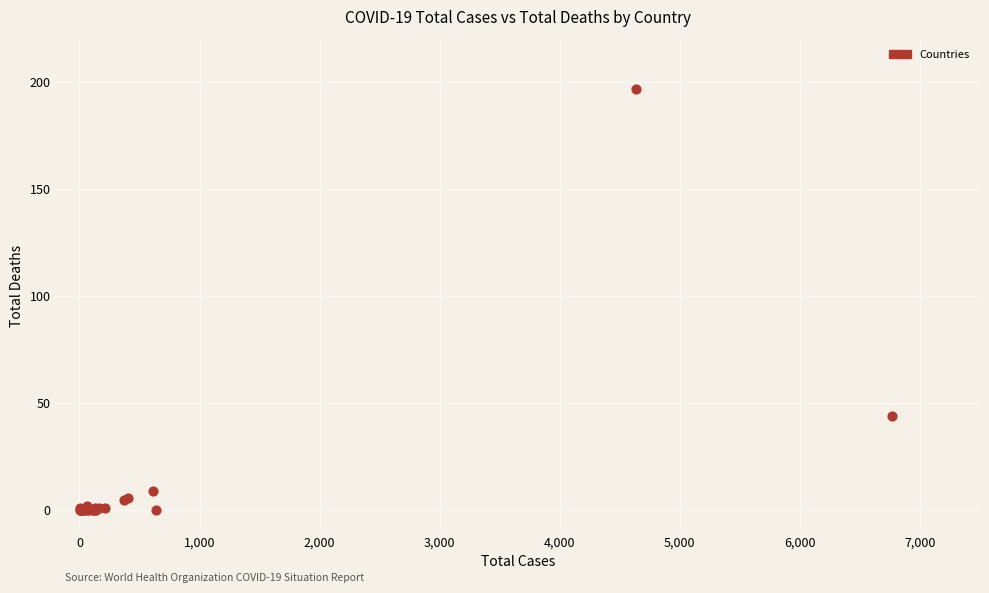

What Y value in the scatter plot is closest to 98?

44